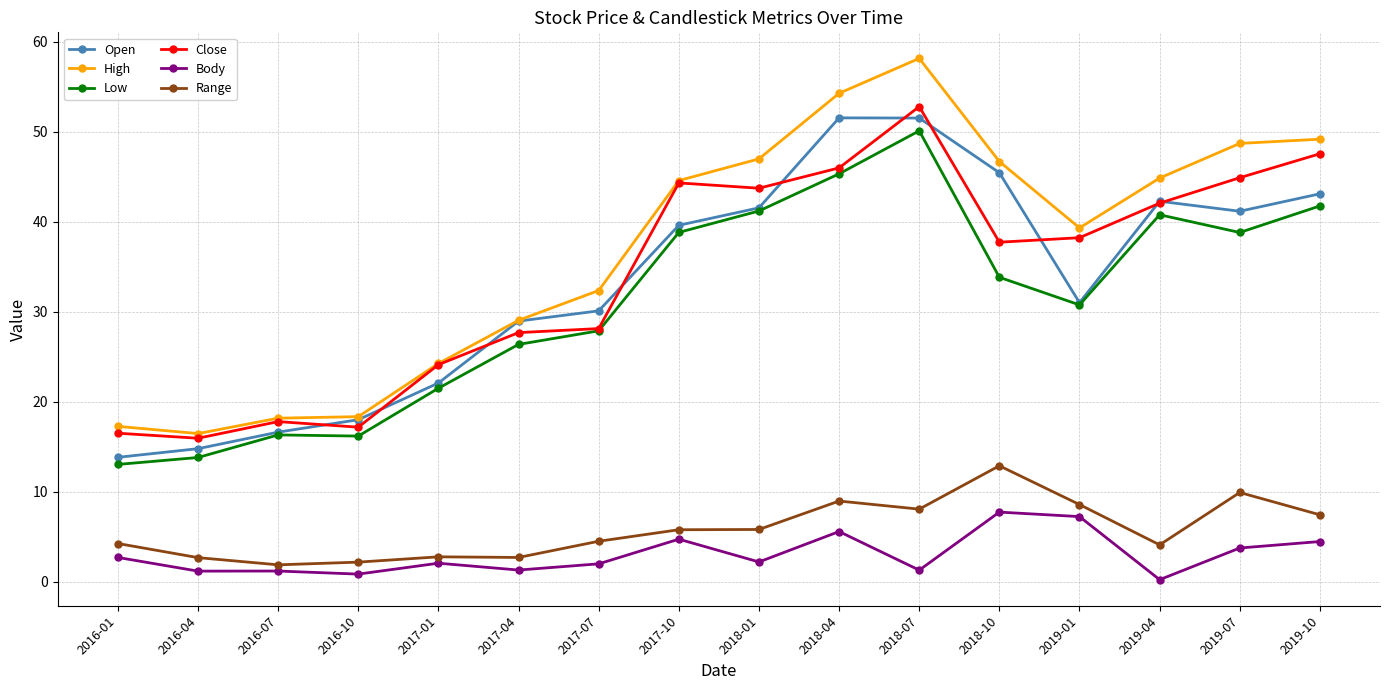

Between 2018-04 and 2019-07, which series saw the biggest shift?

Open